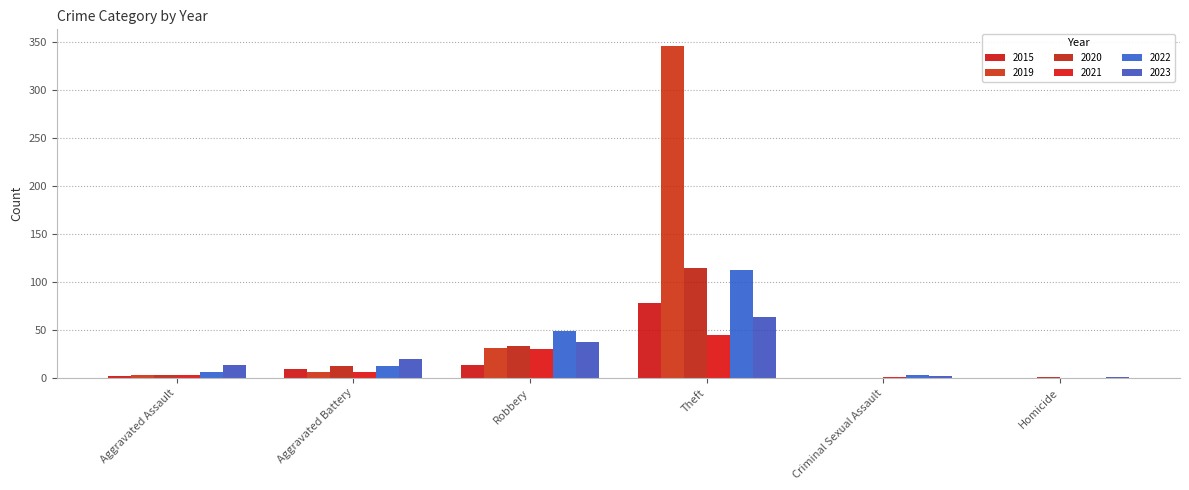

The value of 2020 at Robbery is 33. True or false?

True